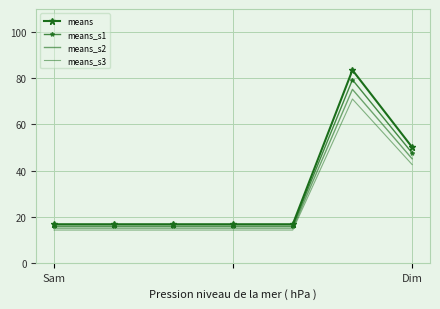

How many interior local peaks does the means_s1 series have?

1